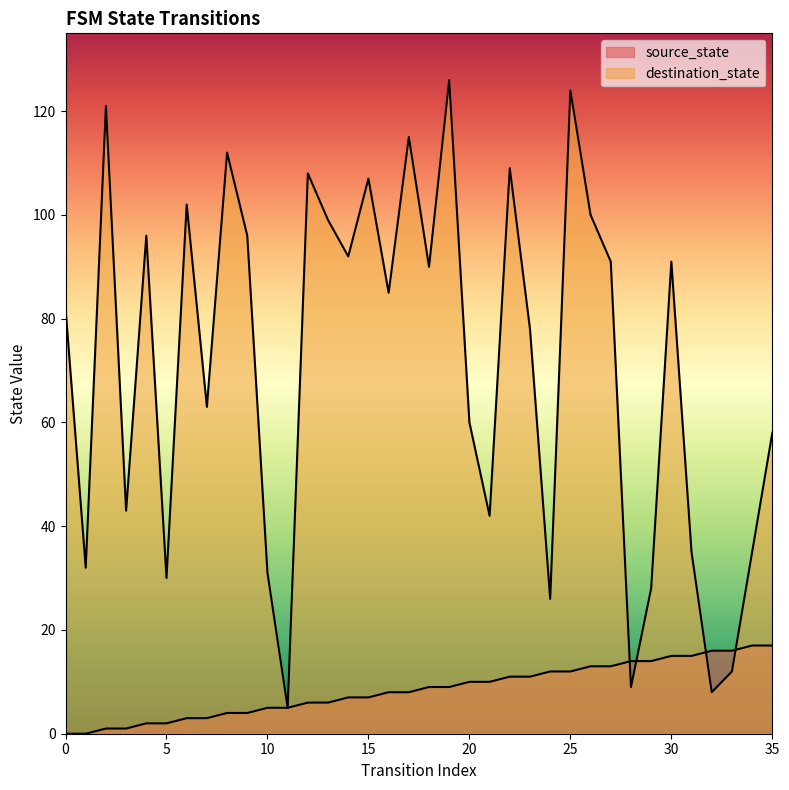

True or false: source_state and destination_state cross at least once.

True